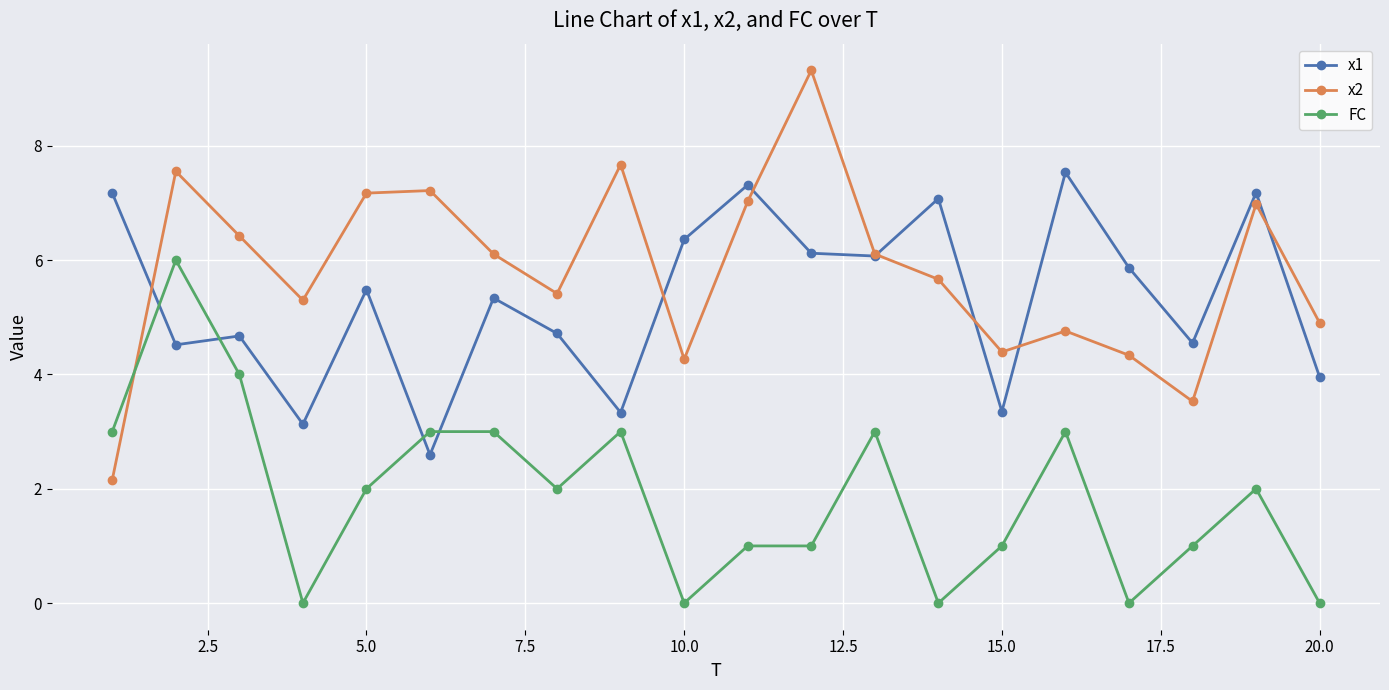

Which series ends up on top after the final intersection of FC and x1?

x1